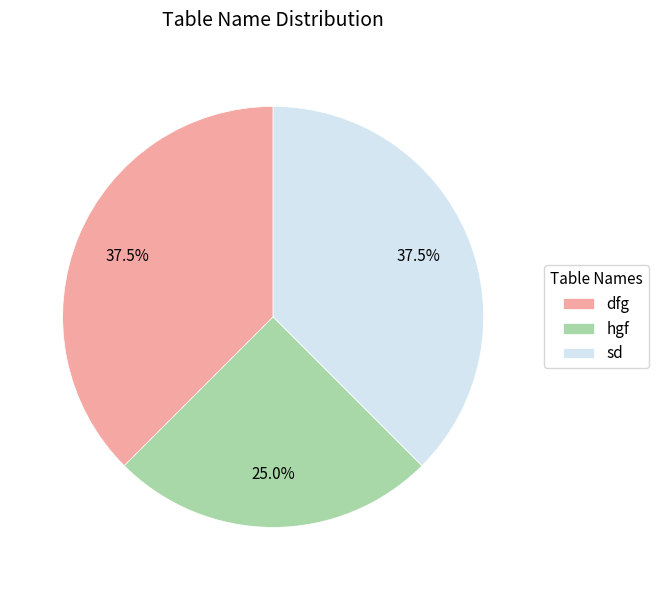

Combined, do sd and hgf account for over 50%?

Yes